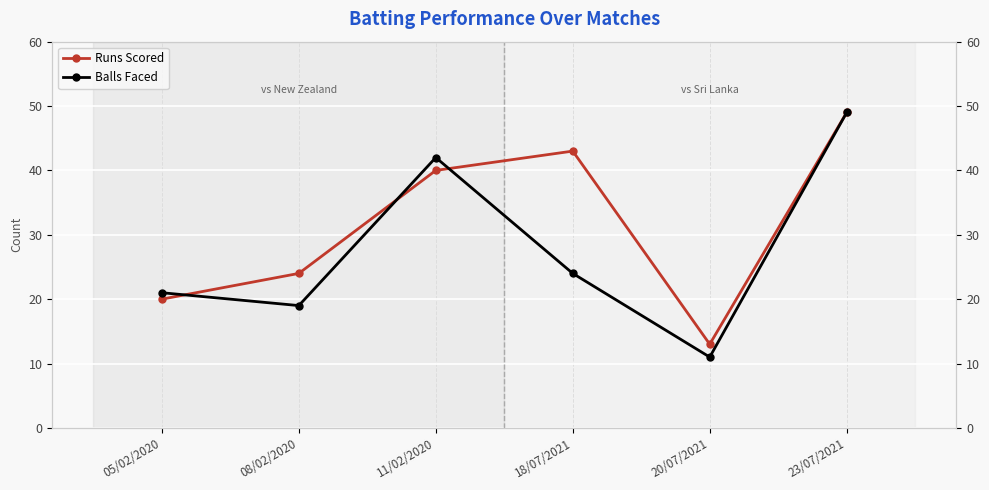

At which label does Balls Faced first exceed 24?

11/02/2020